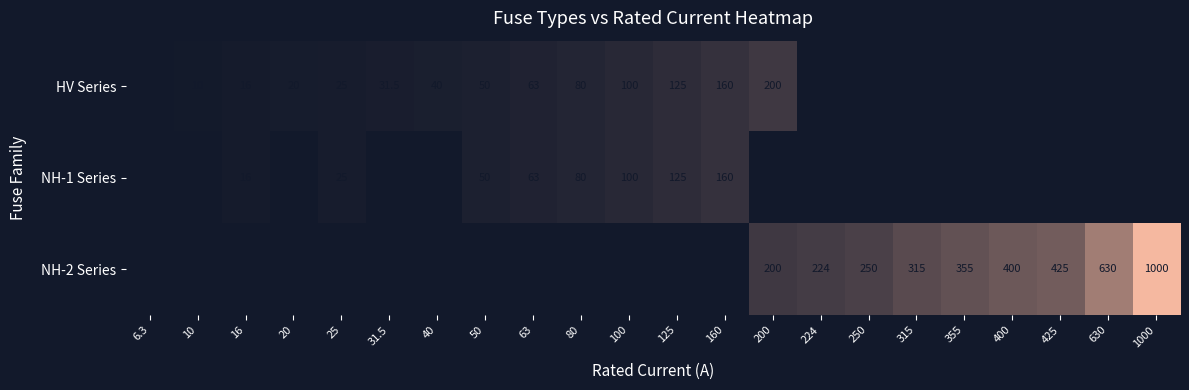

Count the number of categories in the chart.

22